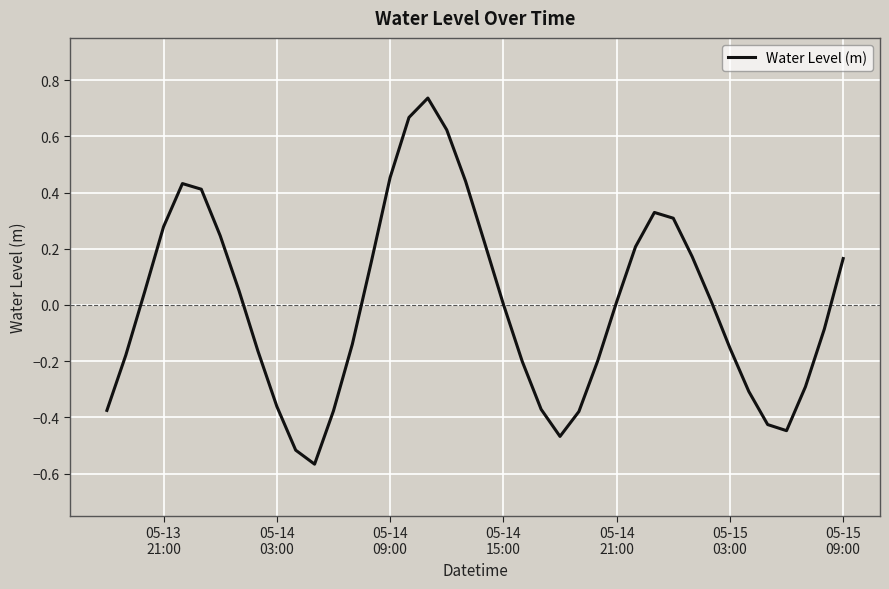

What is the difference between the maximum and minimum values?

1.3